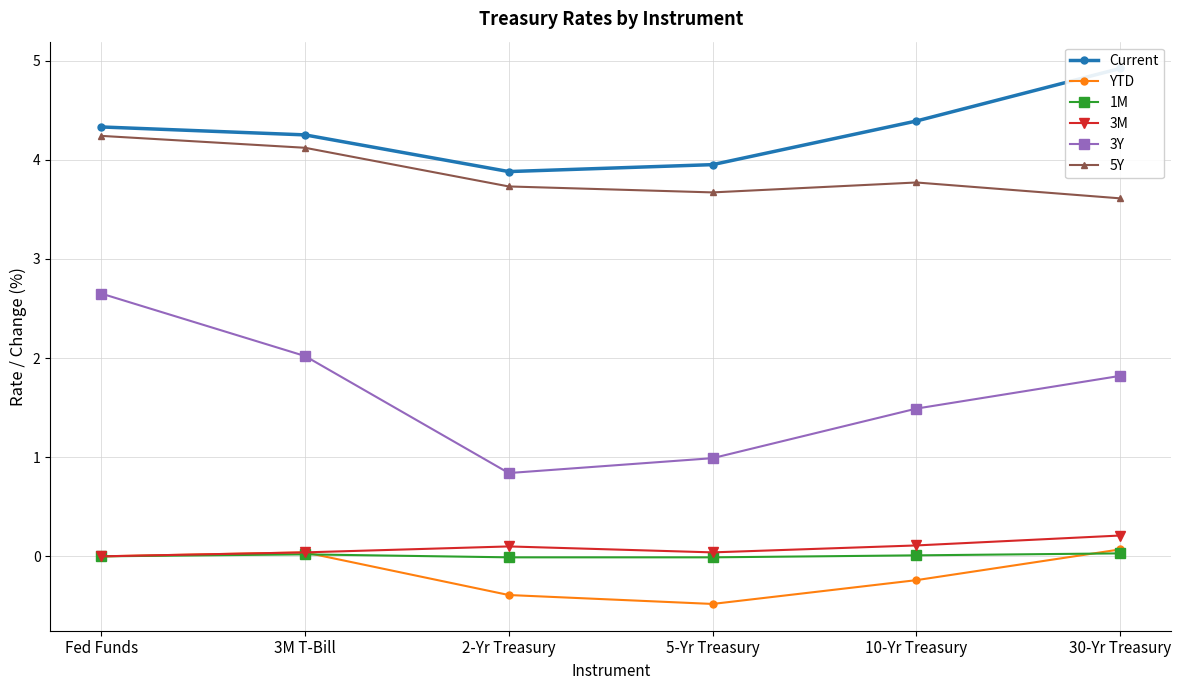

Reading left to right, transcribe all the data shown in this chart.

Current: Fed Funds=4.3	3M T-Bill=4.2	2-Yr Treasury=3.9	5-Yr Treasury=4.0	10-Yr Treasury=4.4	30-Yr Treasury=4.9
YTD: Fed Funds=0.0	3M T-Bill=0.0	2-Yr Treasury=-0.4	5-Yr Treasury=-0.5	10-Yr Treasury=-0.2	30-Yr Treasury=0.1
1M: Fed Funds=0.0	3M T-Bill=0.0	2-Yr Treasury=-0.0	5-Yr Treasury=-0.0	10-Yr Treasury=0.0	30-Yr Treasury=0.0
3M: Fed Funds=0.0	3M T-Bill=0.0	2-Yr Treasury=0.1	5-Yr Treasury=0.0	10-Yr Treasury=0.1	30-Yr Treasury=0.2
3Y: Fed Funds=2.6	3M T-Bill=2.0	2-Yr Treasury=0.8	5-Yr Treasury=1.0	10-Yr Treasury=1.5	30-Yr Treasury=1.8
5Y: Fed Funds=4.2	3M T-Bill=4.1	2-Yr Treasury=3.7	5-Yr Treasury=3.7	10-Yr Treasury=3.8	30-Yr Treasury=3.6